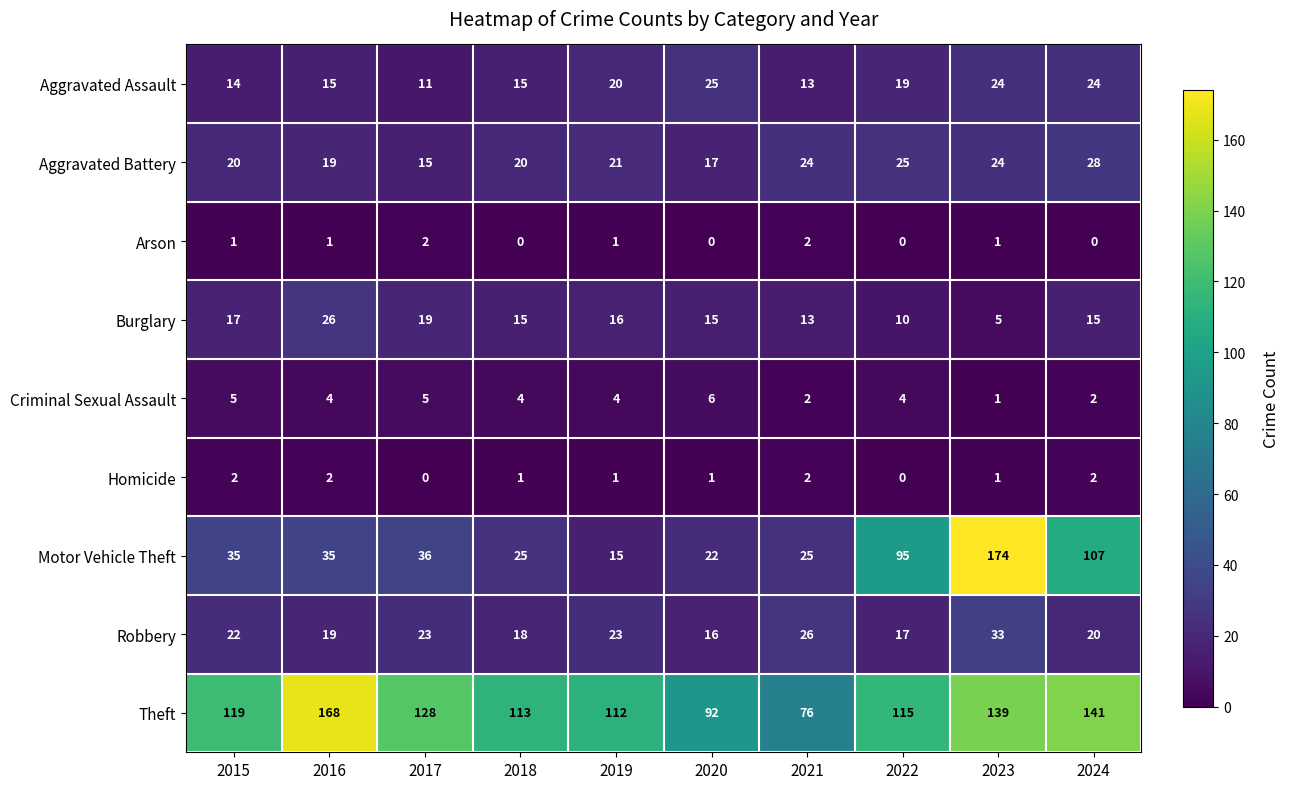

Which series has the largest range (max minus min)?

Motor Vehicle Theft